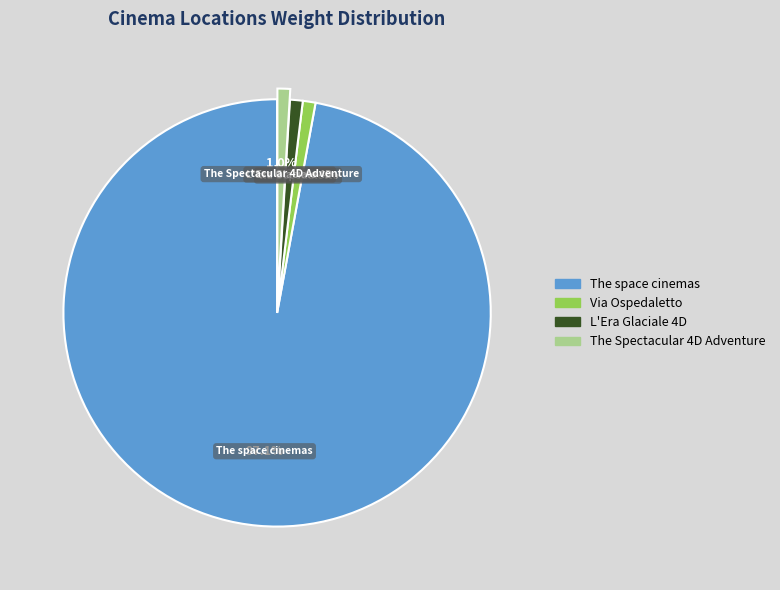

What percentage is the The space cinemas slice, to the nearest percent?

97%